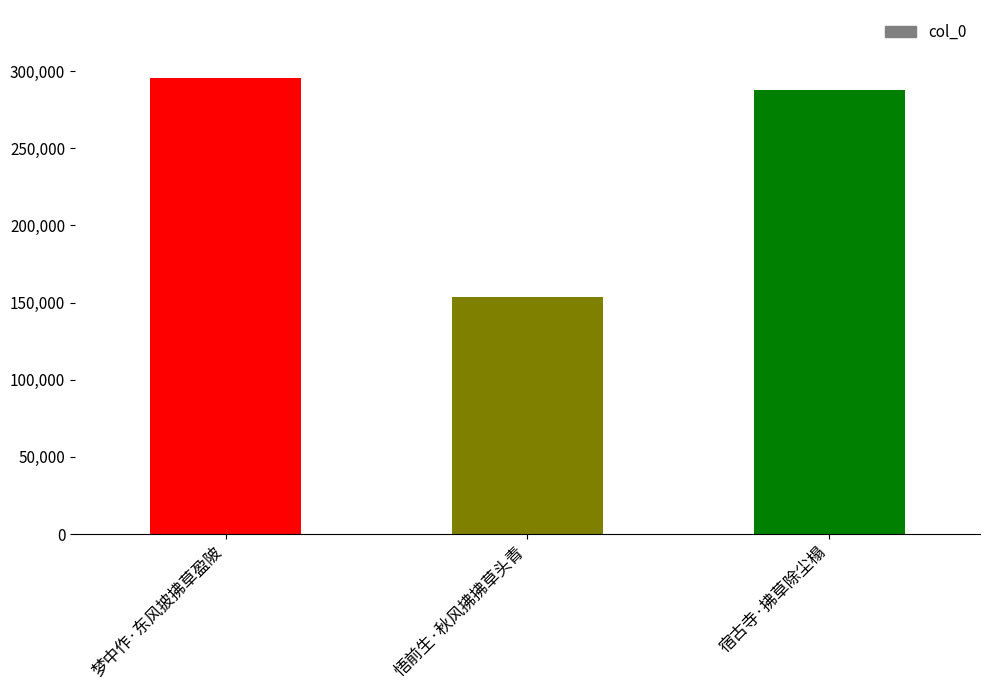

Count the number of categories in the chart.

3